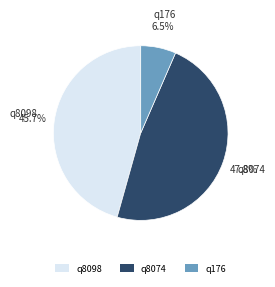

How much of the chart is everything except q176?

93.5%